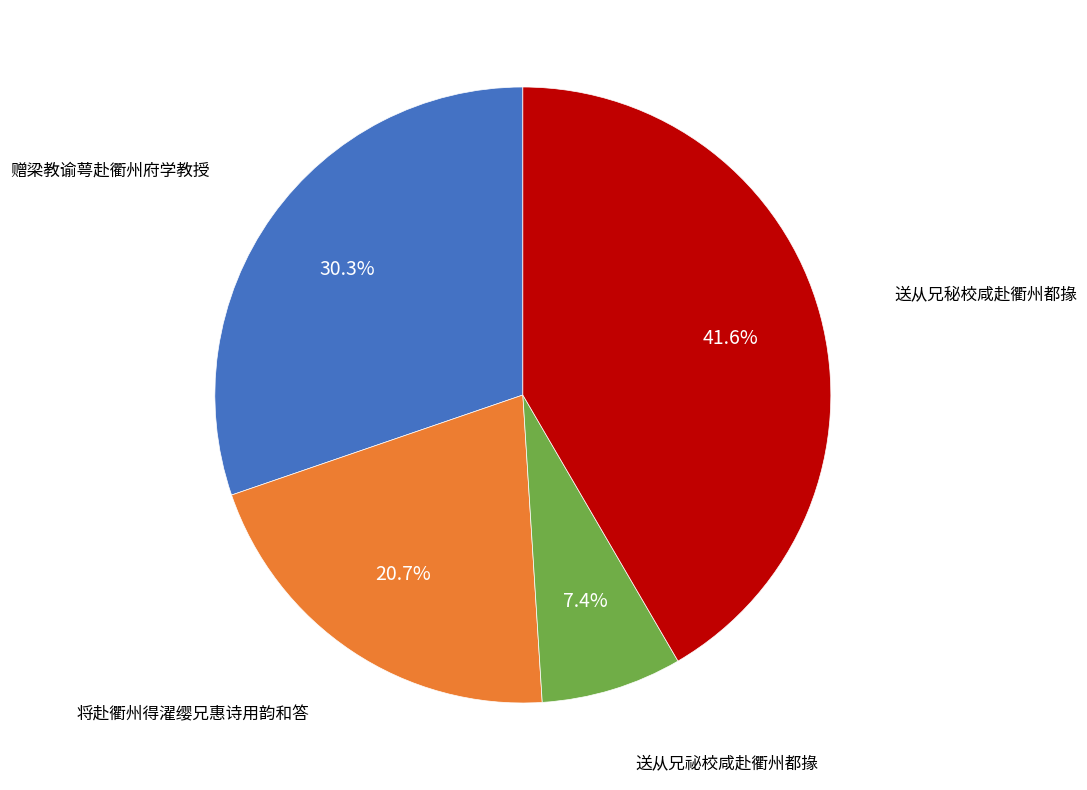

How many slices are in this pie chart?

4